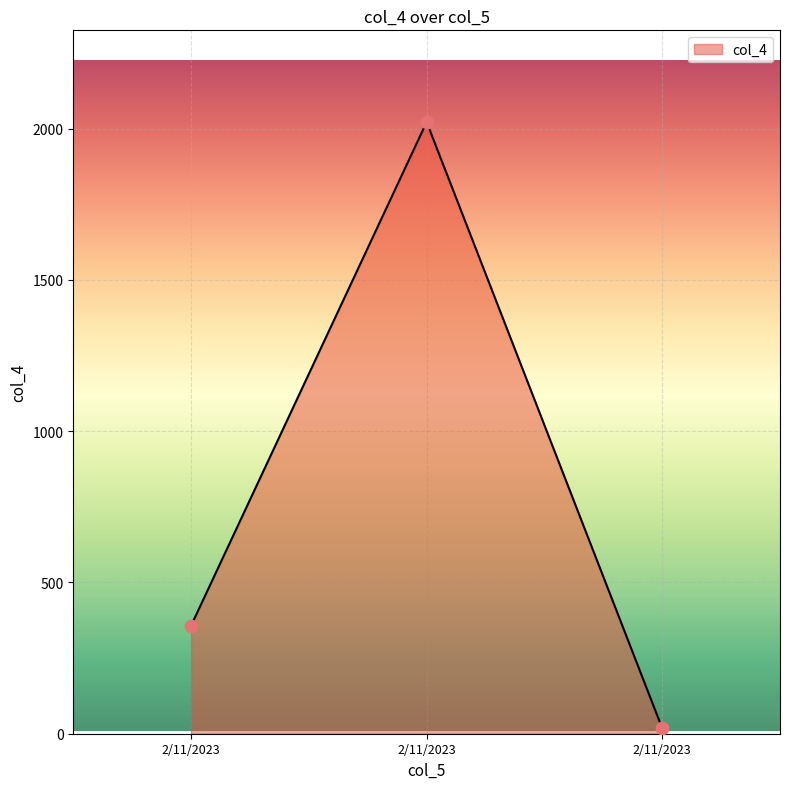

Approximately how many times larger is the value at 2/11/2023 compared to 2/11/2023?

19.8